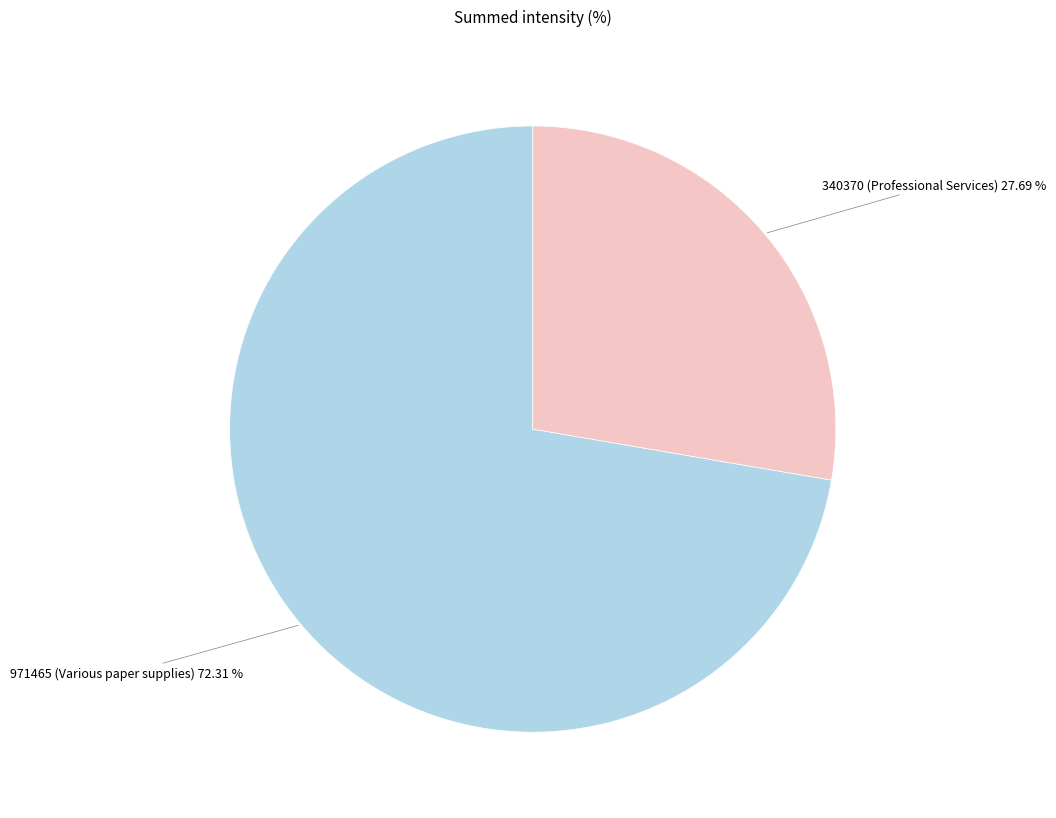

Is there any slice that represents more than half of the pie?

Yes